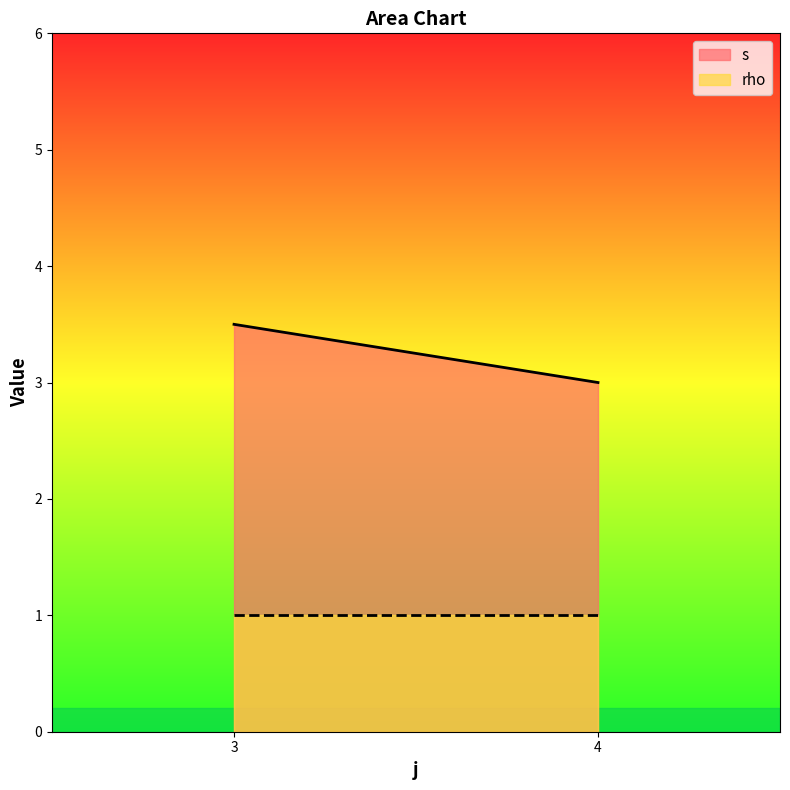

What is the total value across all series at 3?

4.5